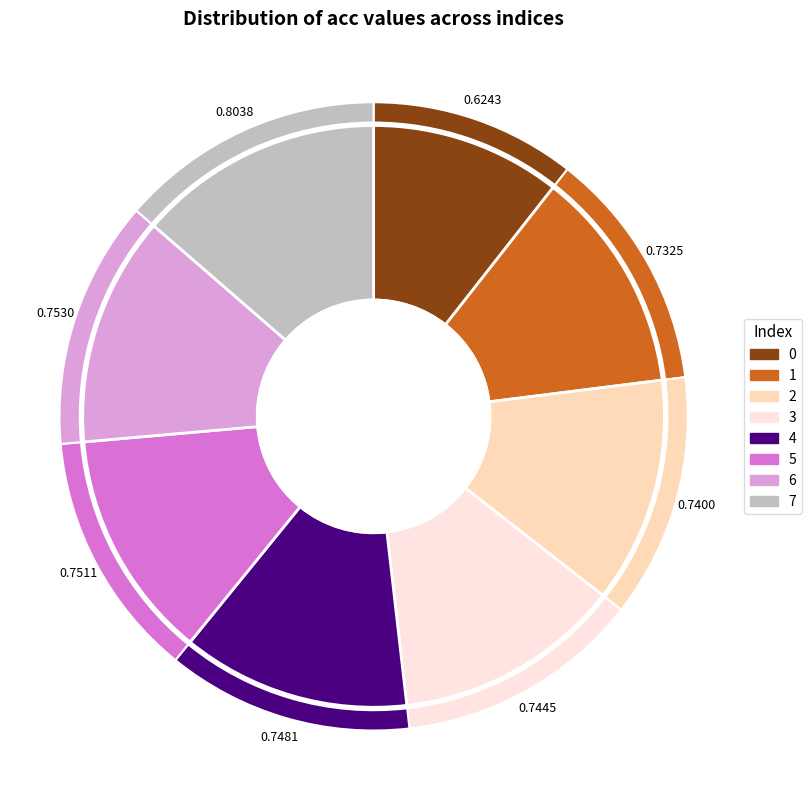

Is 1 the majority of the pie?

No